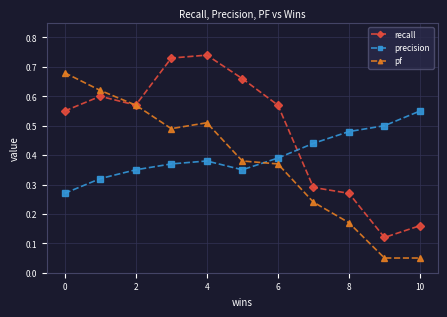

List the series in order of their overall mean, lowest first.

pf, precision, recall